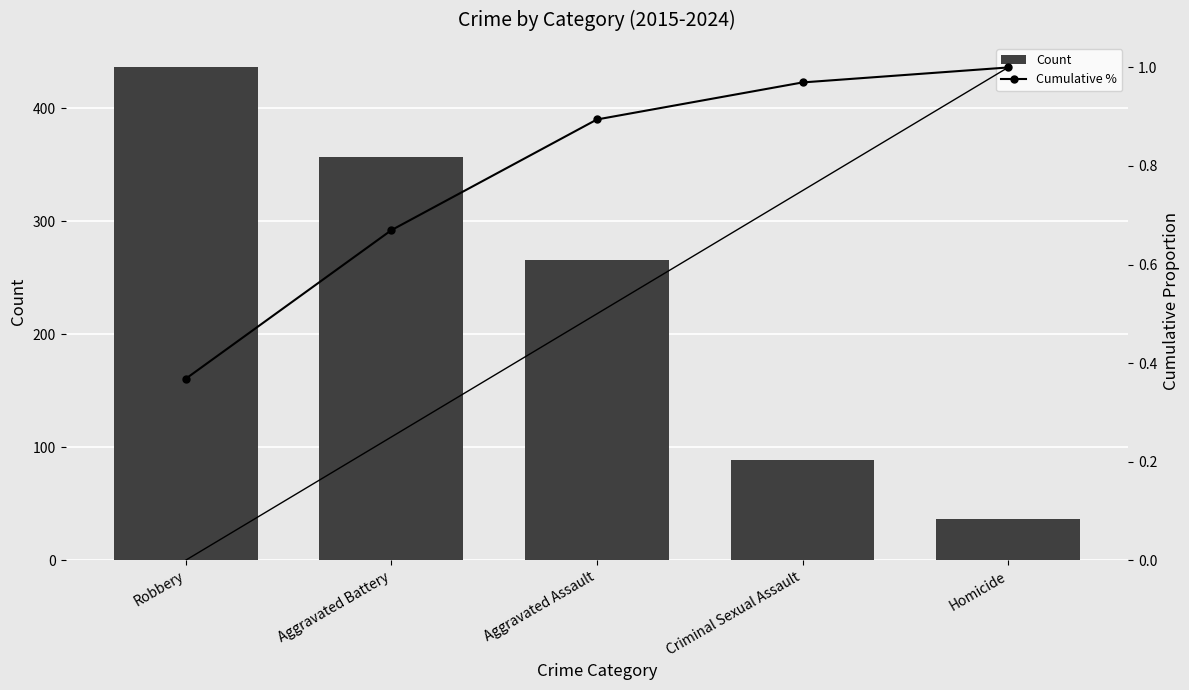

What are all the series names shown in the legend?

Count, Cumulative %